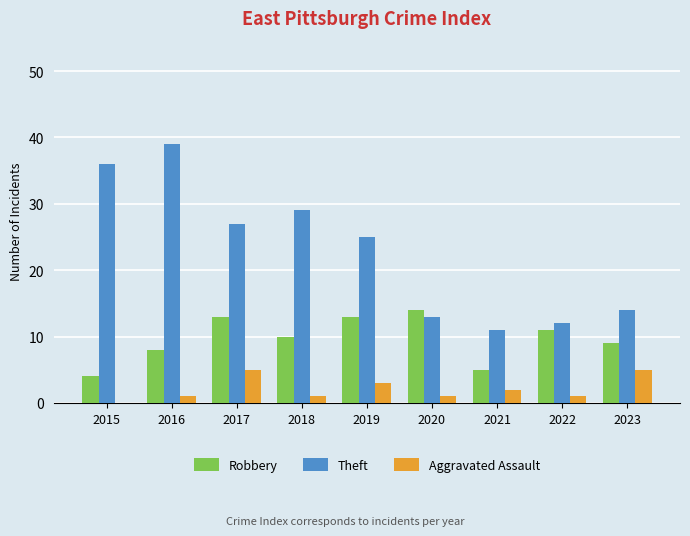

What is the sum of all Robbery values?

87